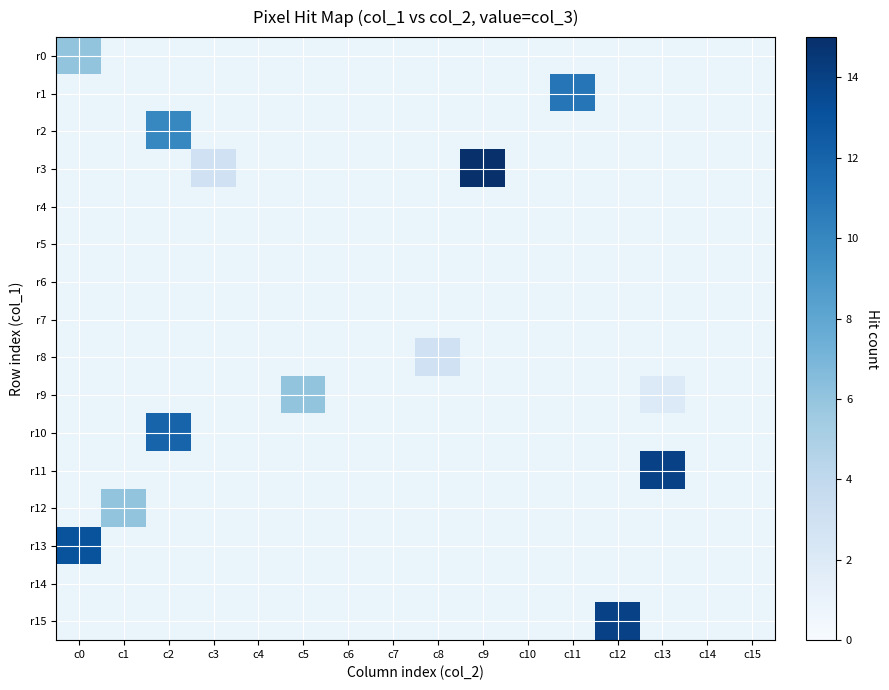

What is the smallest value displayed?

2.0